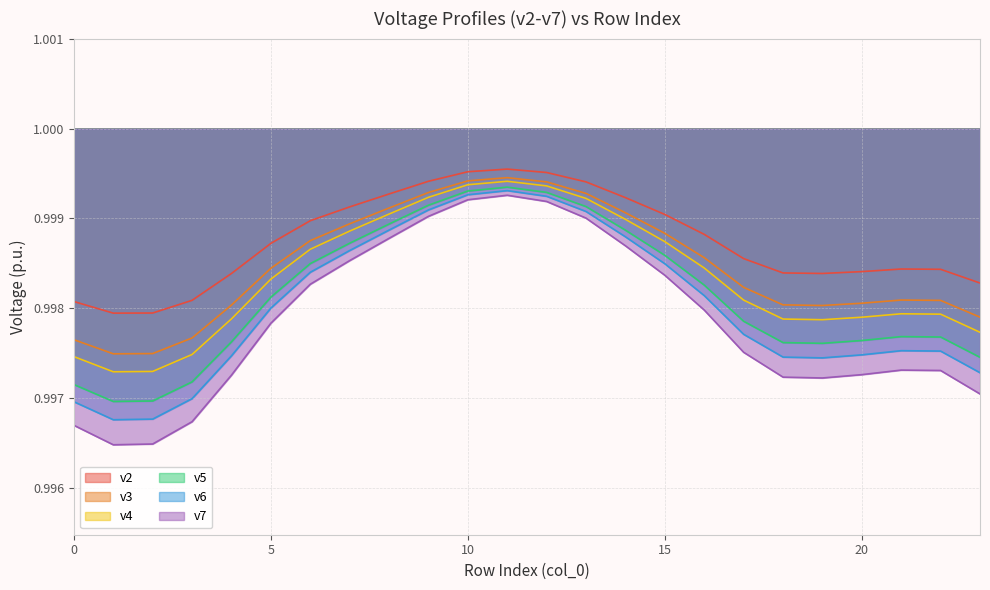

At 8, list the series in order from smallest to largest.

v7, v6, v5, v4, v3, v2